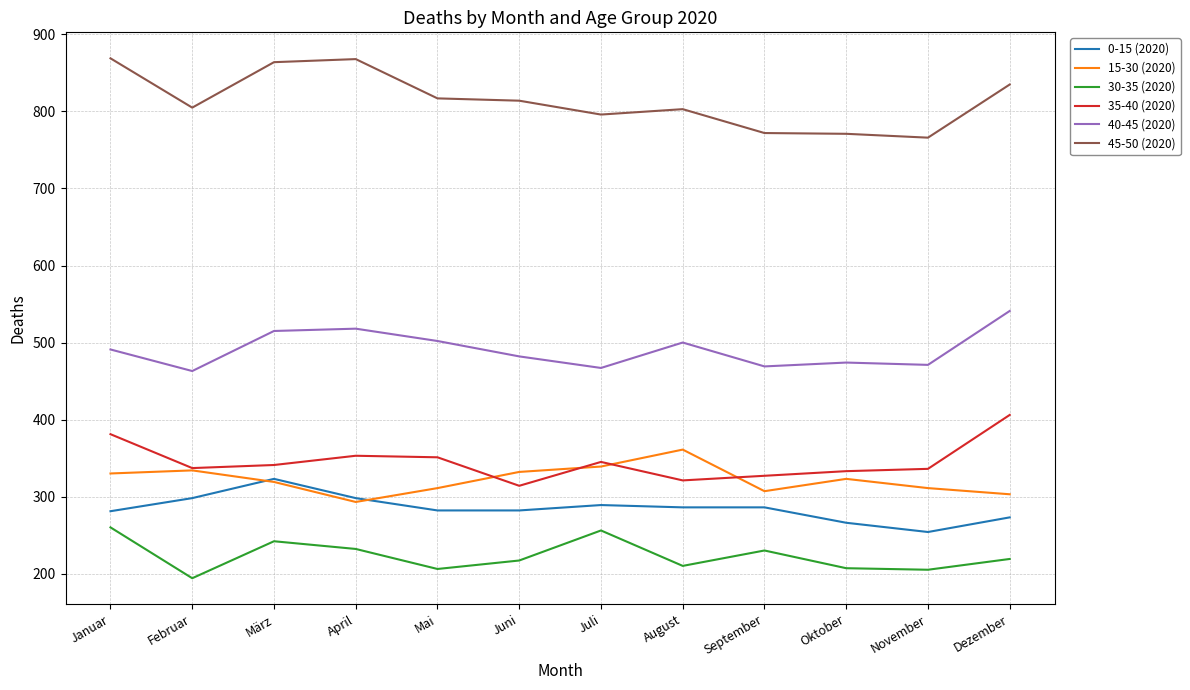

How many series are shown in this chart?

6